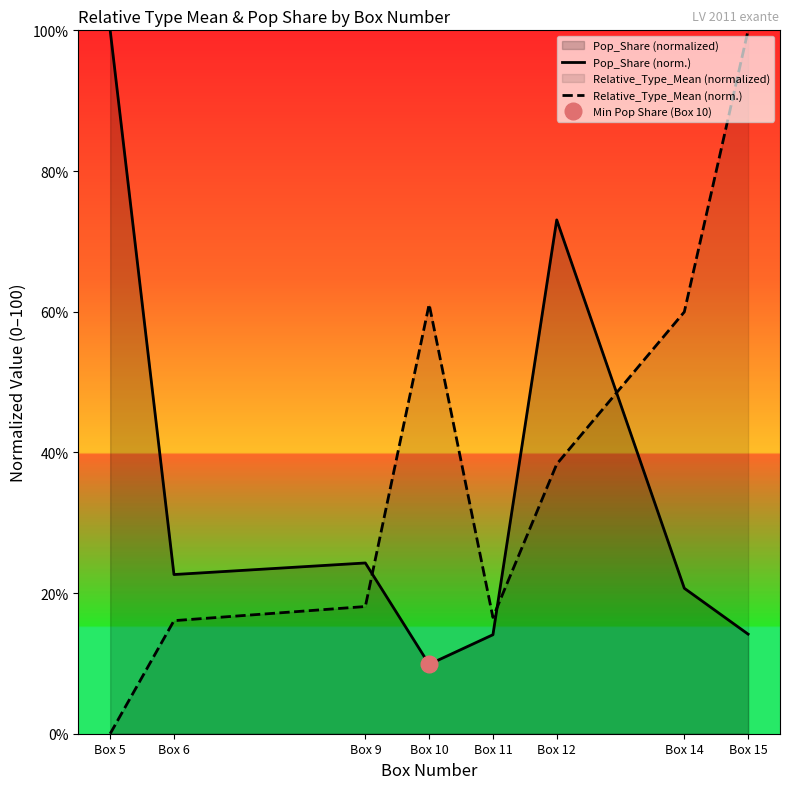

How many interior local peaks does the Pop_Share (norm.) series have?

2